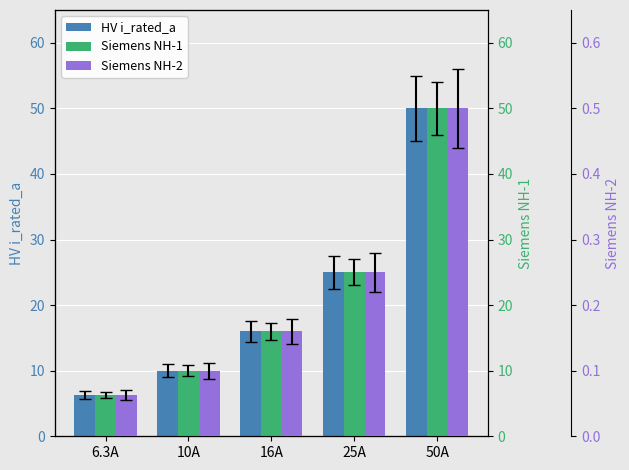

Reading left to right, transcribe all the data shown in this chart.

HV i_rated_a: 6.3	10.0	16.0	25.0	50.0
Siemens NH-1: 6.3	10.0	16.0	25.0	50.0
Siemens NH-2: 0.1	0.1	0.2	0.2	0.5